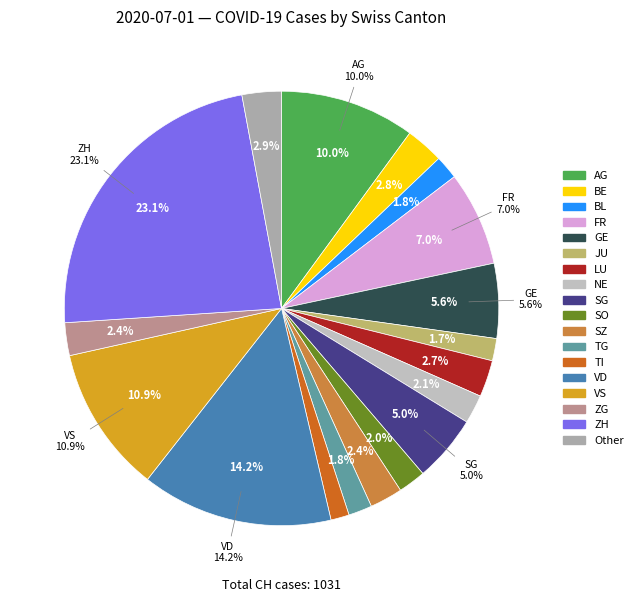

To the nearest percent, what is the combined percentage of JU and SZ?

4%